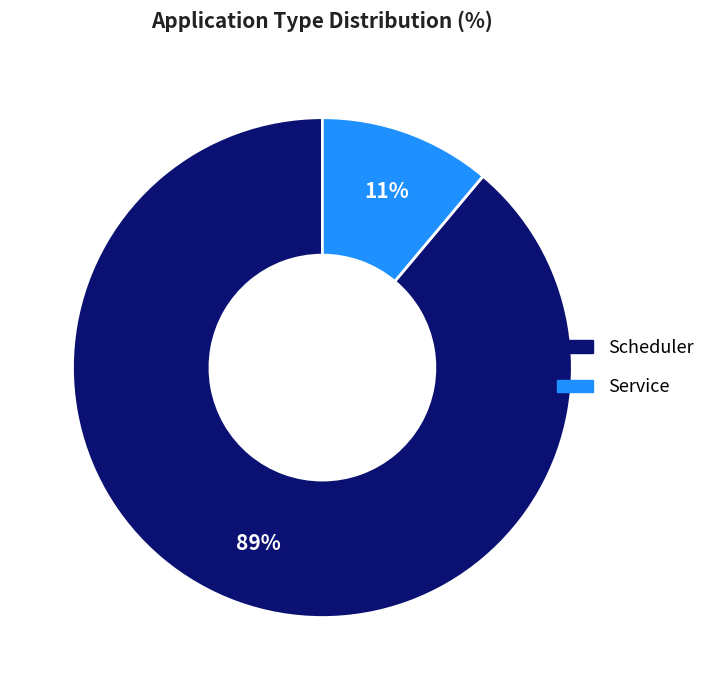

Rank the categories by value from highest to lowest.

Scheduler, Service